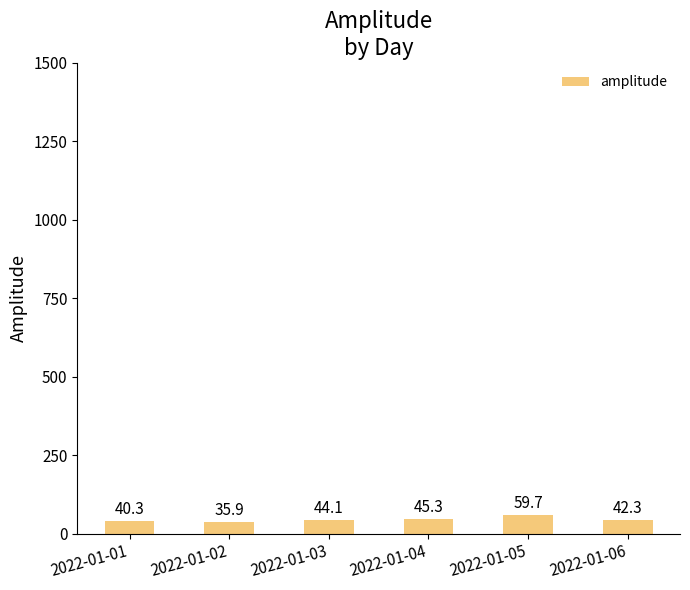

Where is the data nearest to the value 47?

2022-01-04